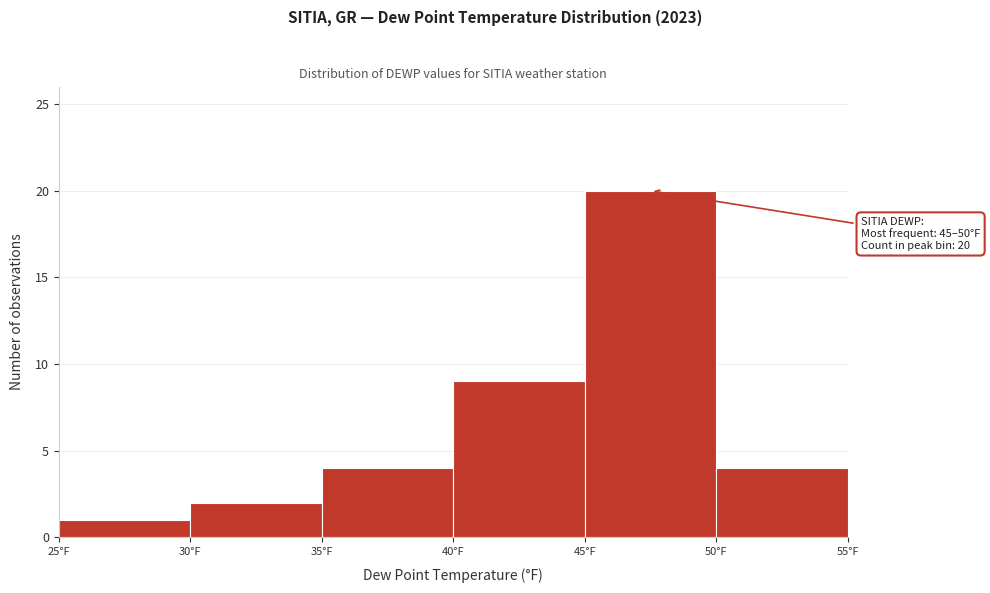

Which range on the x-axis has the tallest bar?

45 to 50